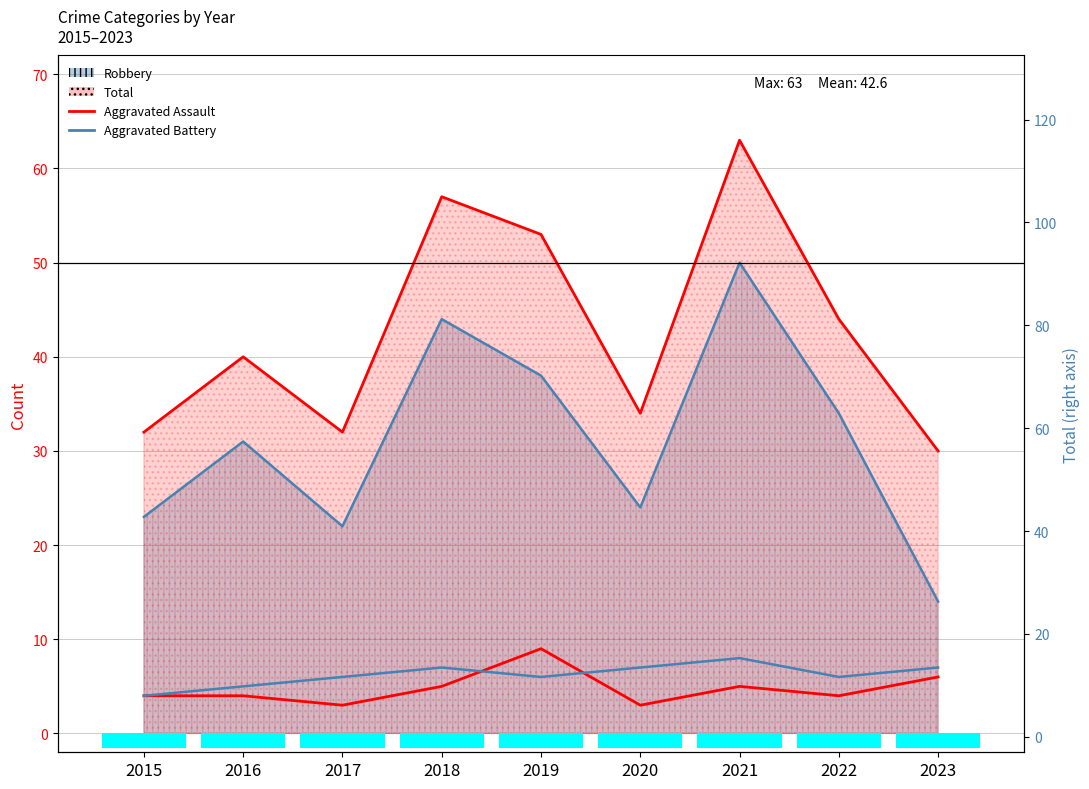

How many values in the Aggravated Battery series exceed 6?

4